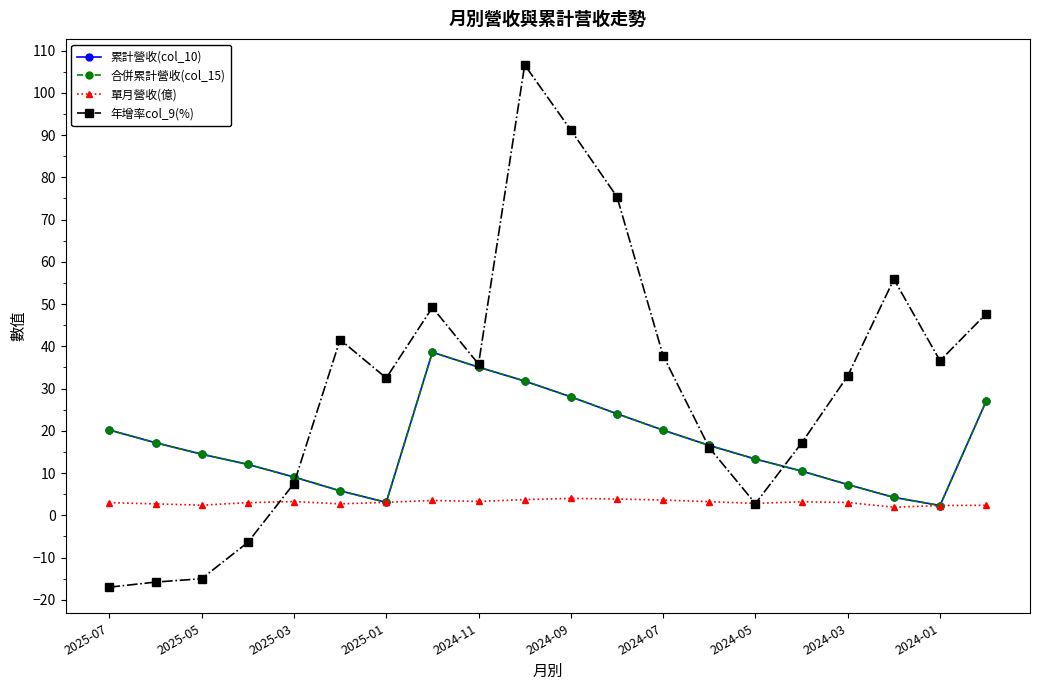

True or false: 累計營收(col_10) and 年增率col_9(%) cross at least once.

True